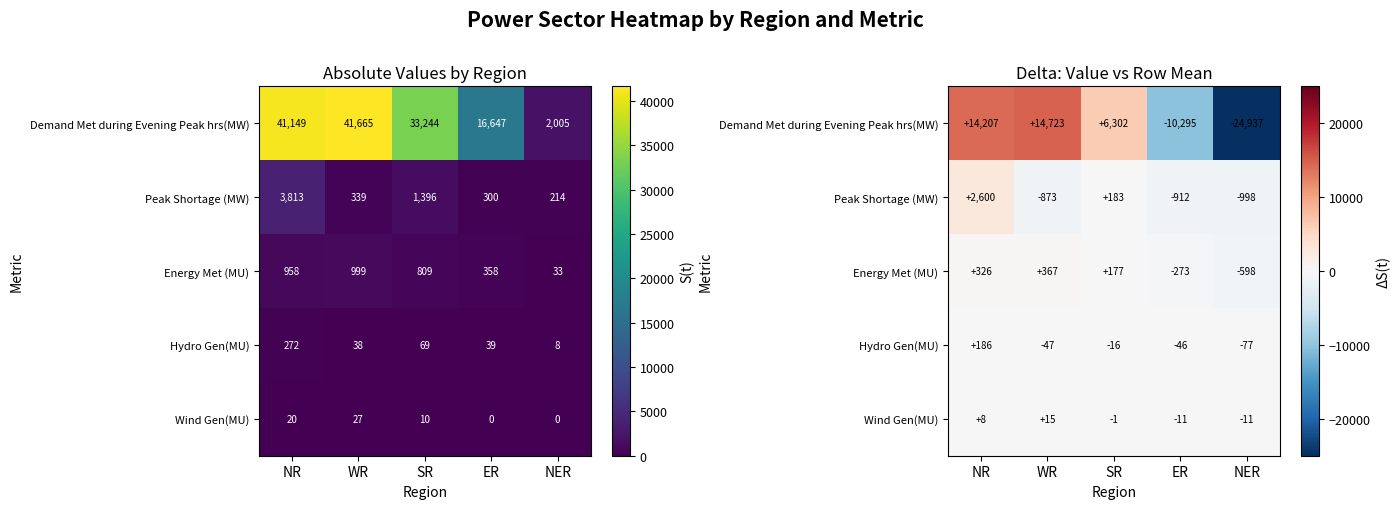

Which series changed the most between WR and NER?

Demand Met during Evening Peak hrs(MW)